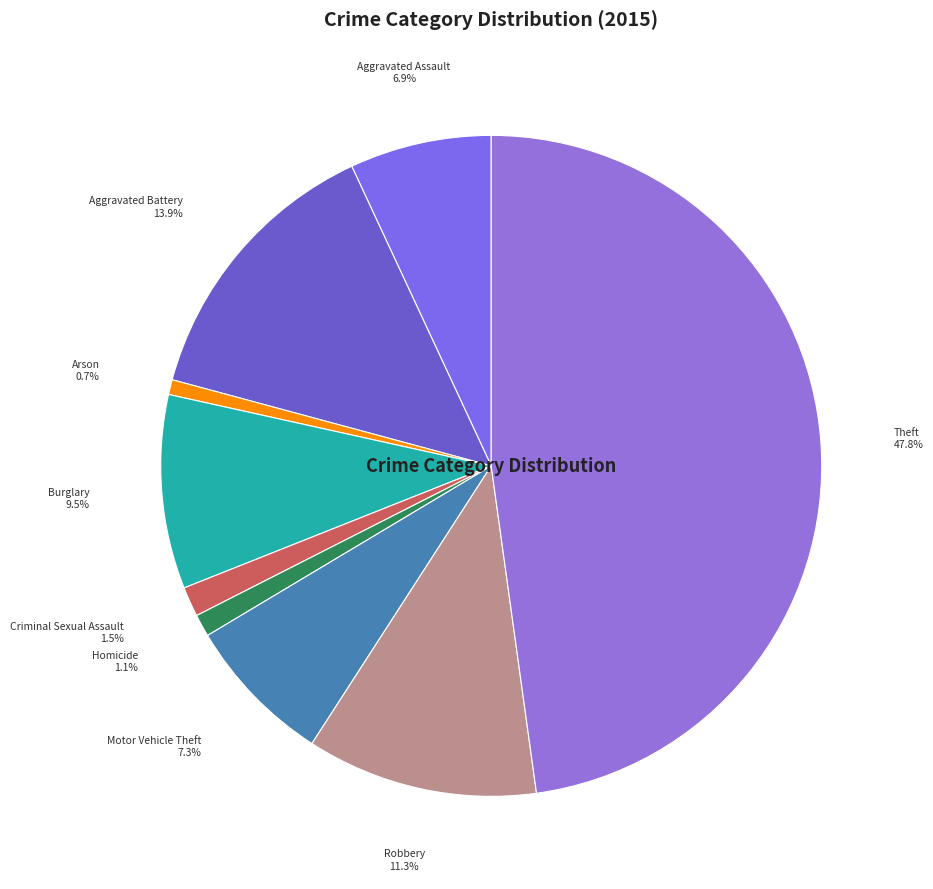

How many segments does this pie chart have?

9